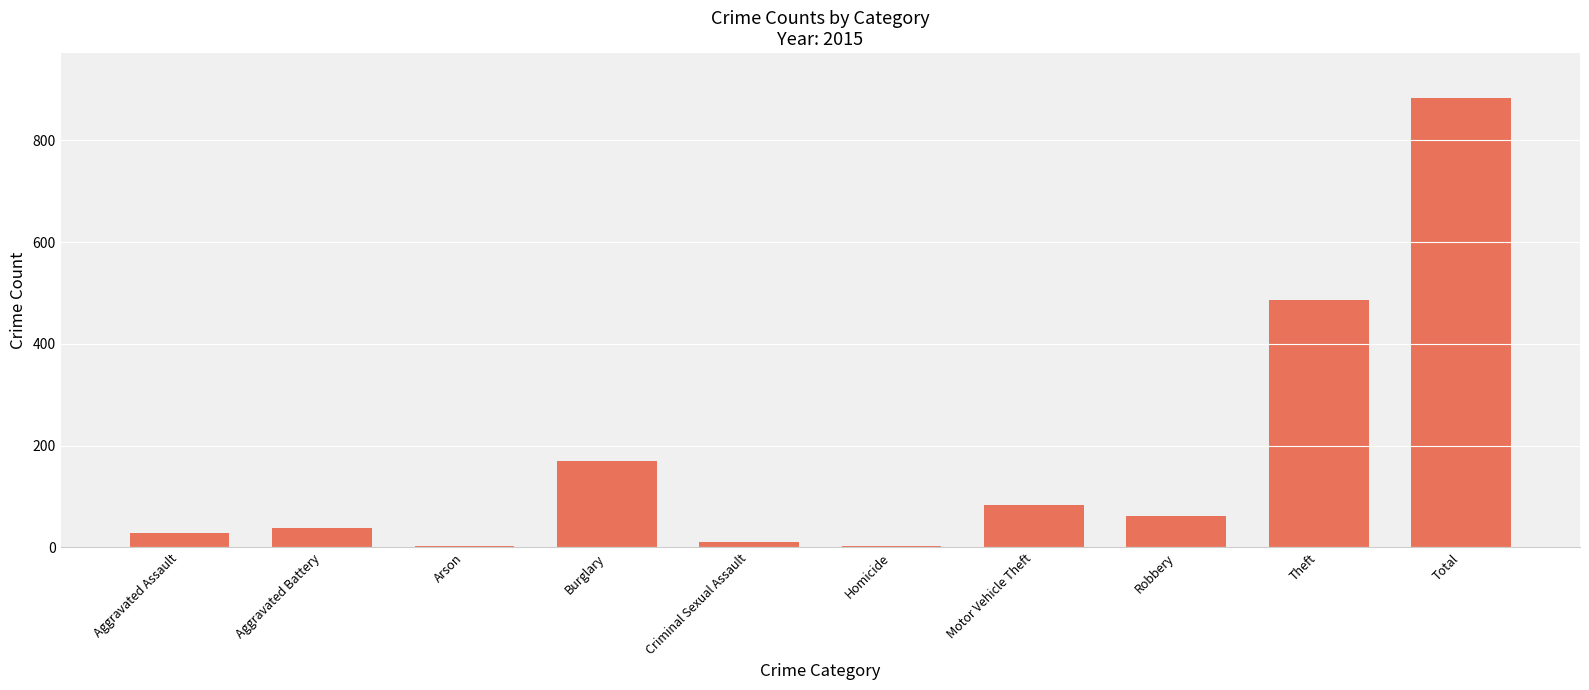

Reading left to right, list all the values displayed in this chart.

28	39	2	170	11	2	84	61	486	883